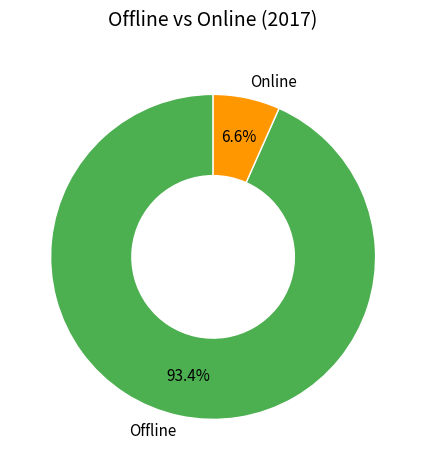

How many segments does this pie chart have?

2